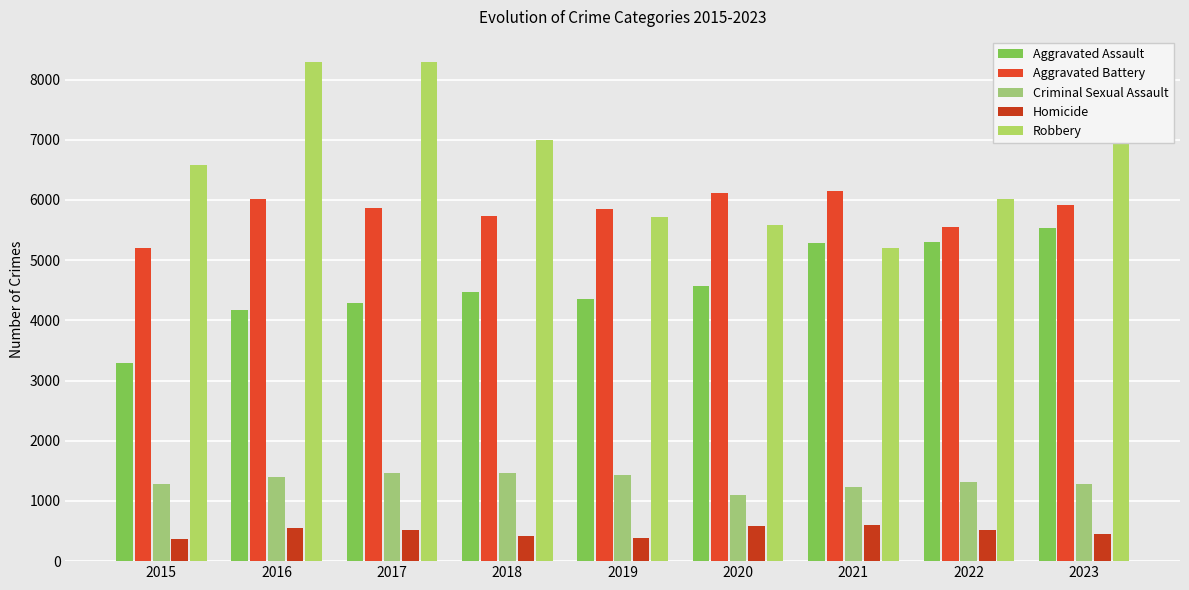

List the series in order of their peak value, highest first.

Robbery, Aggravated Battery, Aggravated Assault, Criminal Sexual Assault, Homicide